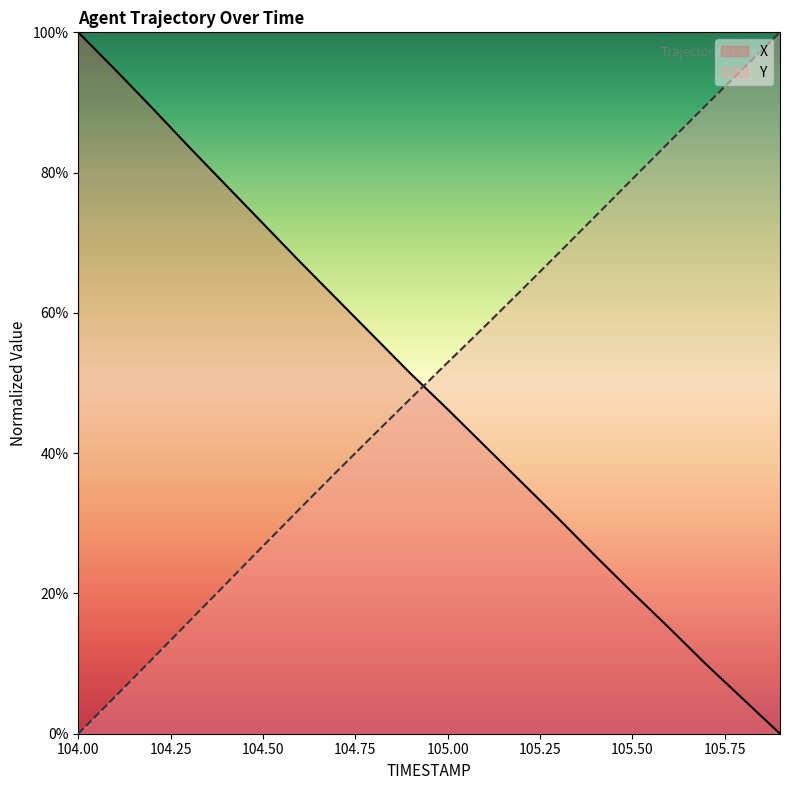

Is it true that Y equals 5.3 at 104.1?

True